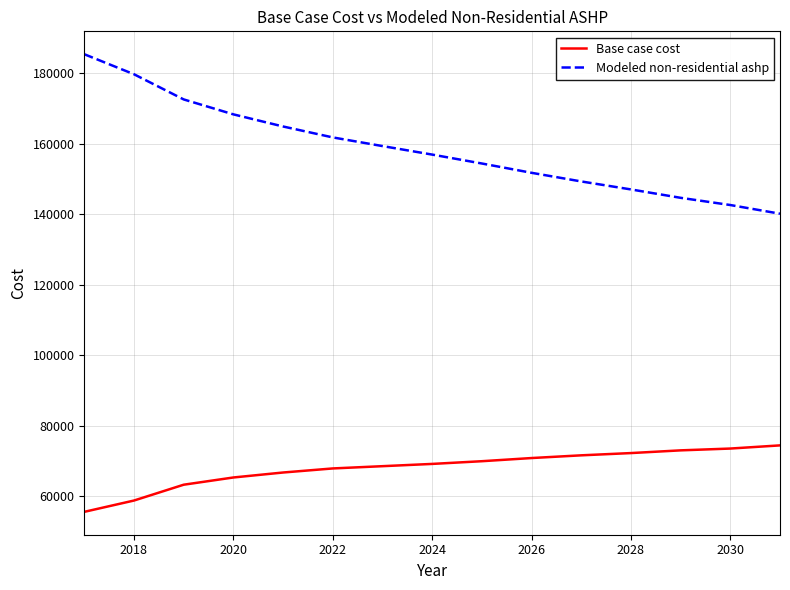

At how many categories does at least one series exceed 129706?

15